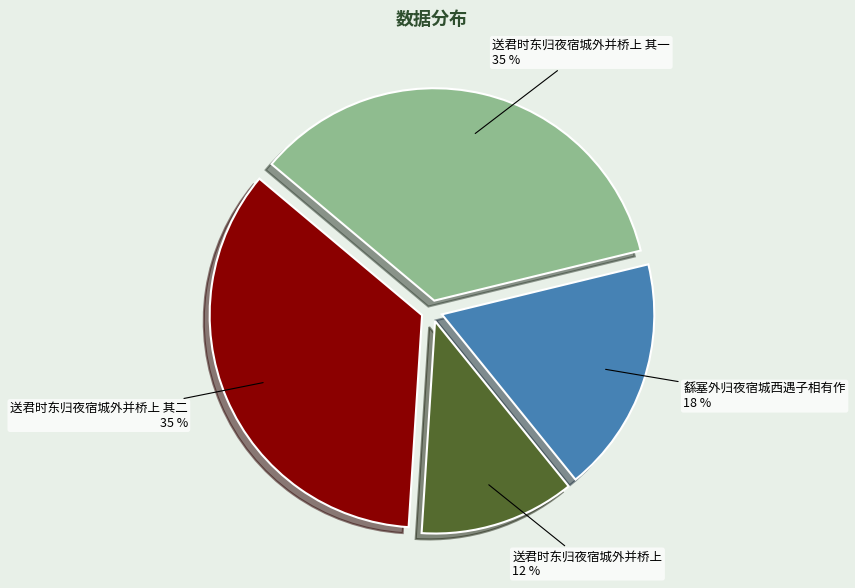

What is the smallest slice in the pie chart?

送君时东归夜宿城外并桥上